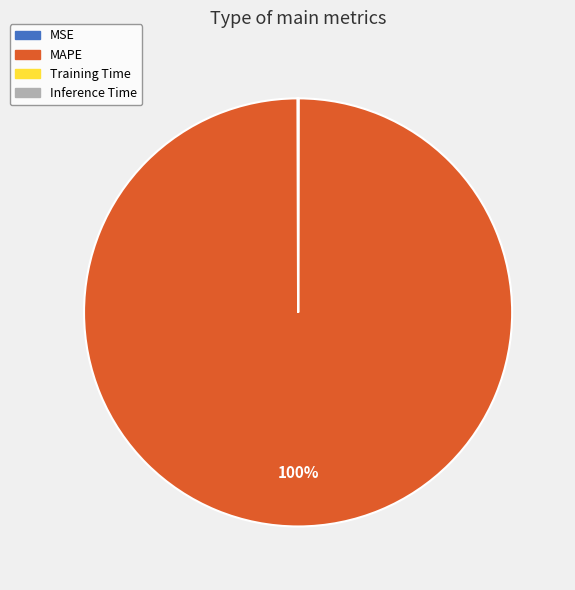

Does MAPE account for over 50% of the chart?

Yes